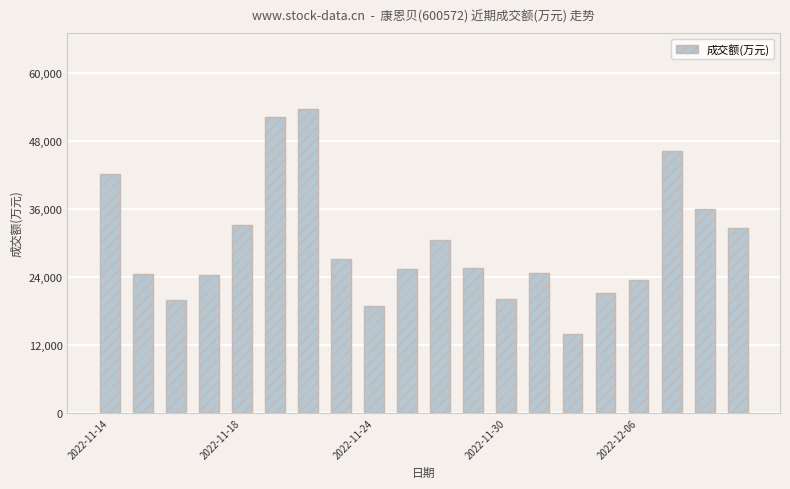

What is the difference between the maximum and minimum values?

39730